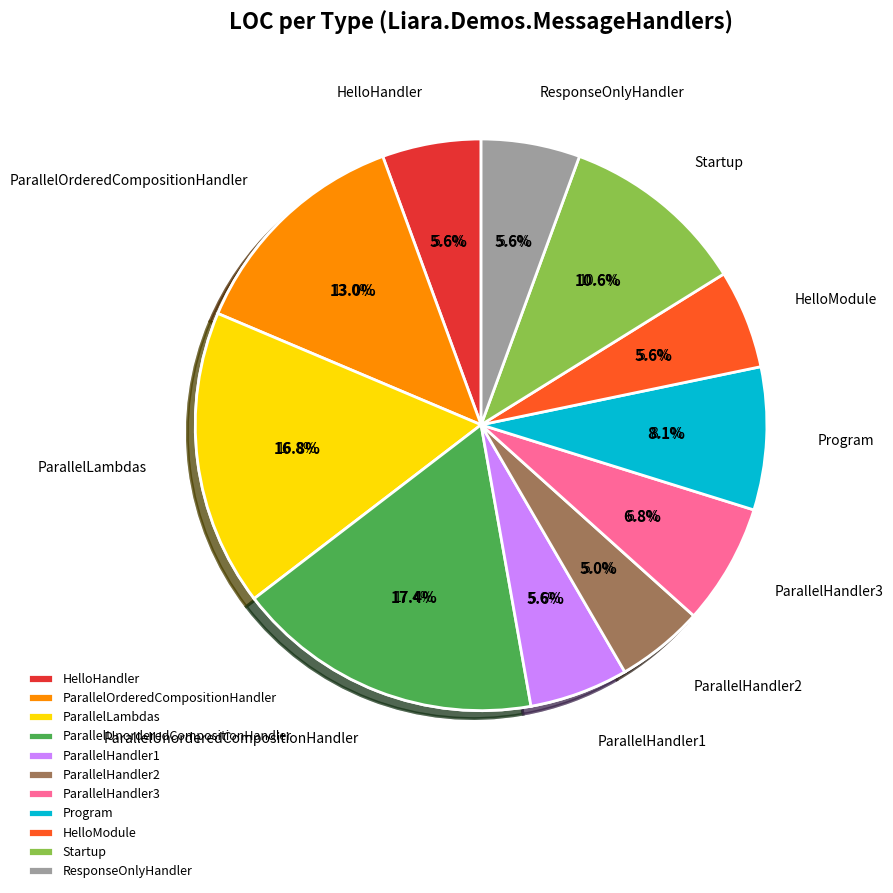

Which category has the biggest portion of the pie?

ParallelUnorderedCompositionHandler